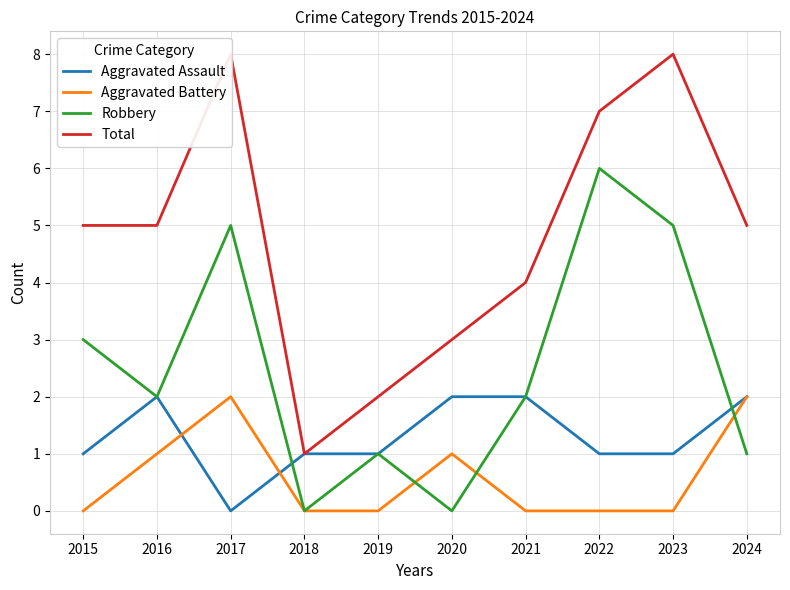

The value of Robbery at 2021 is 1. True or false?

False